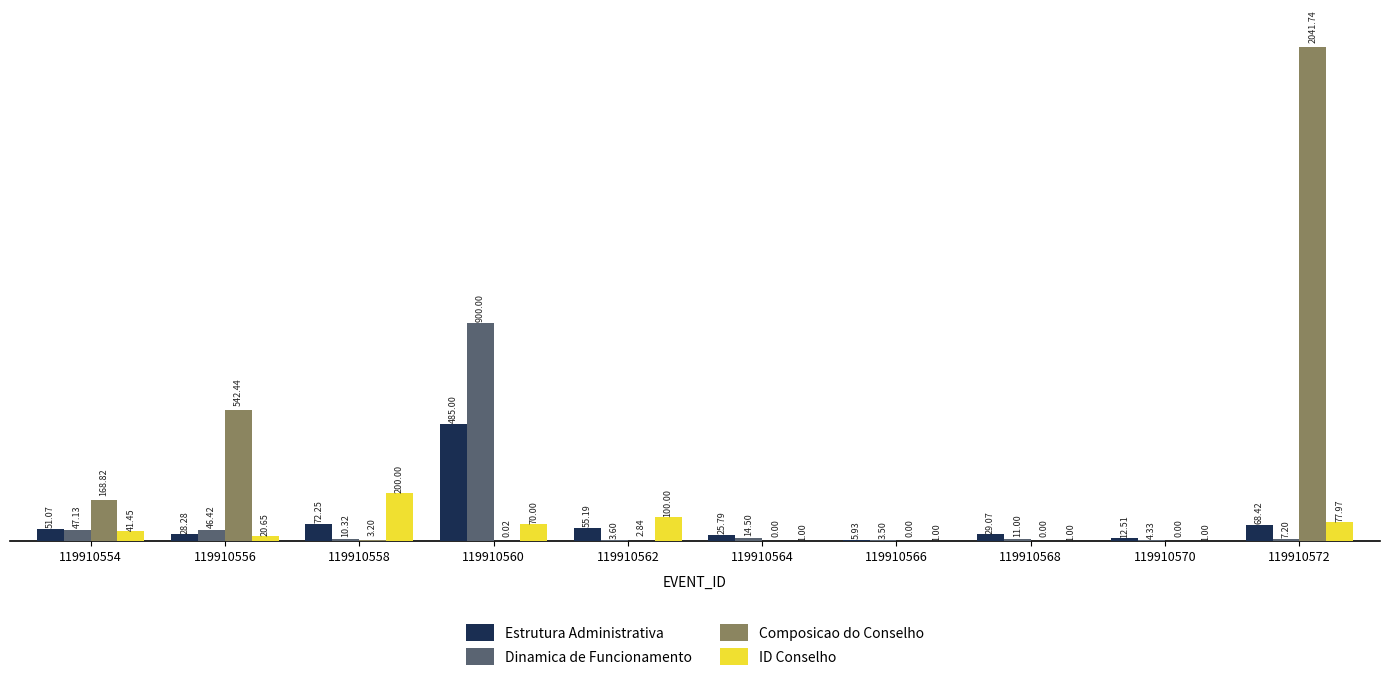

What is the difference between the Composicao do Conselho values at 119910560 and 119910554?

168.8